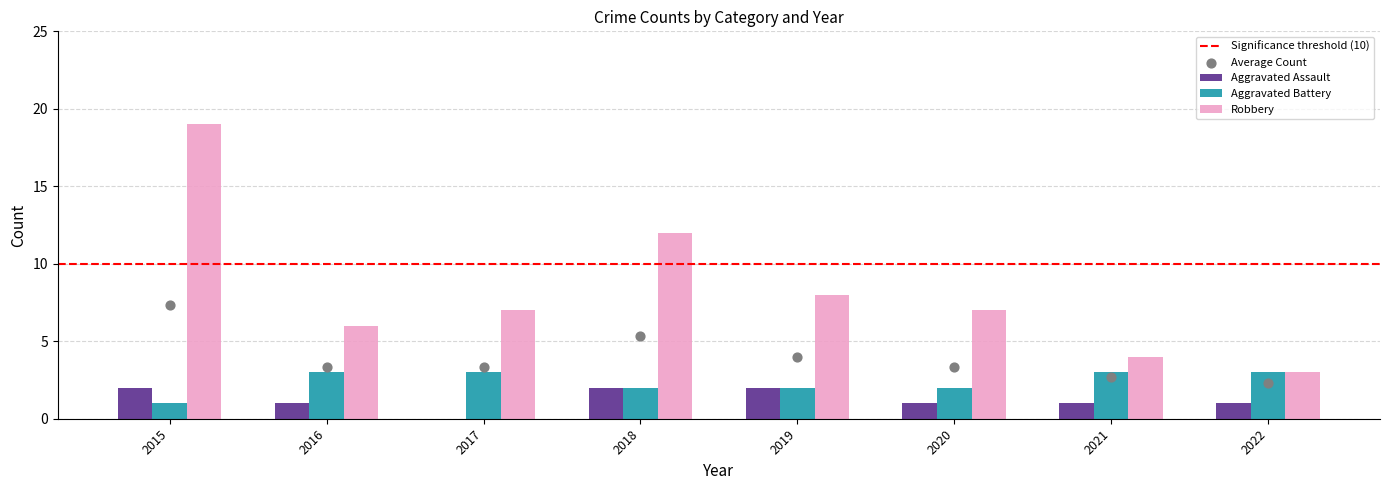

Is the value of Robbery at 2021 greater than the value of Aggravated Battery at 2019?

Yes